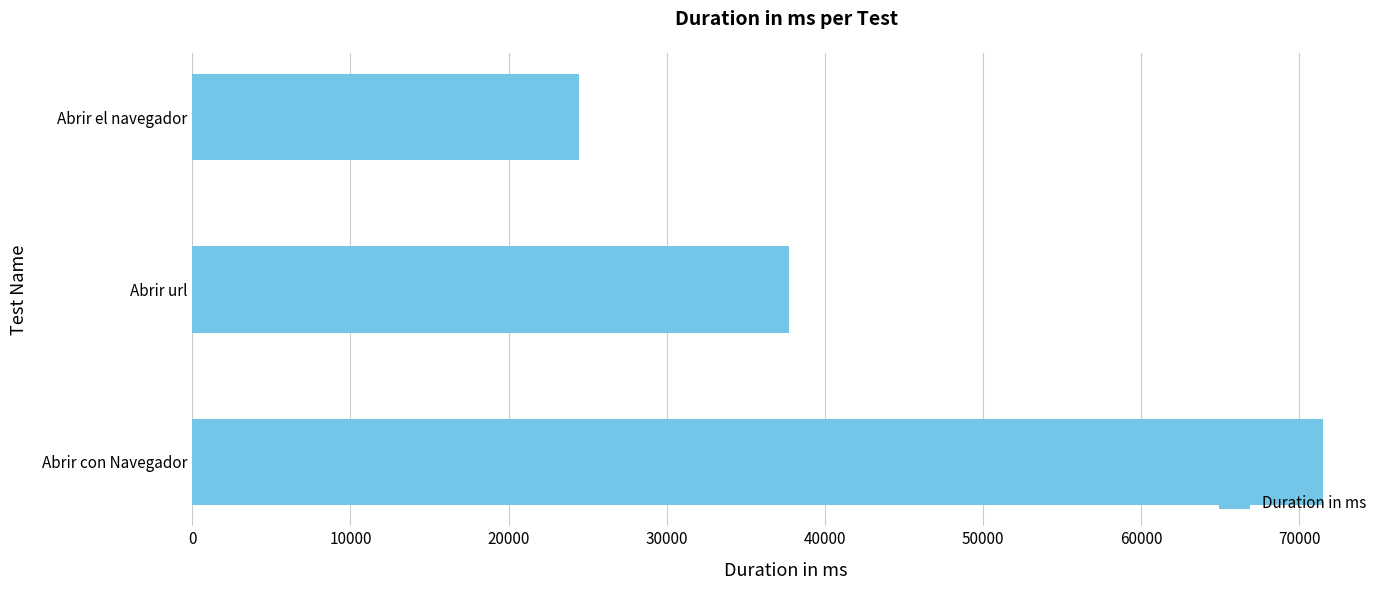

What is the difference between the maximum and minimum values?

47091